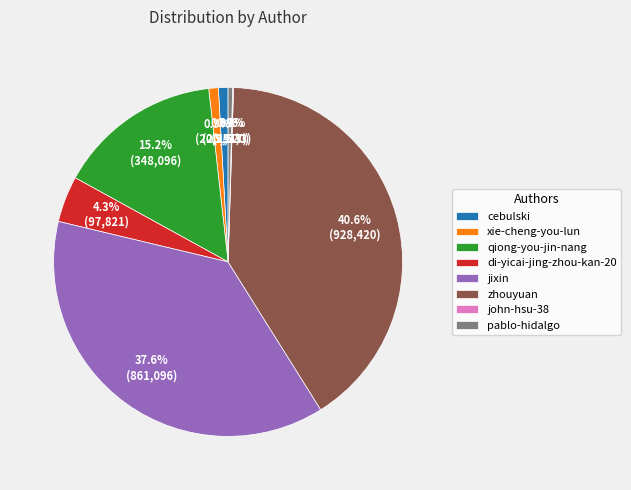

What percentage do di-yicai-jing-zhou-kan-20 and cebulski together represent?

5.2%